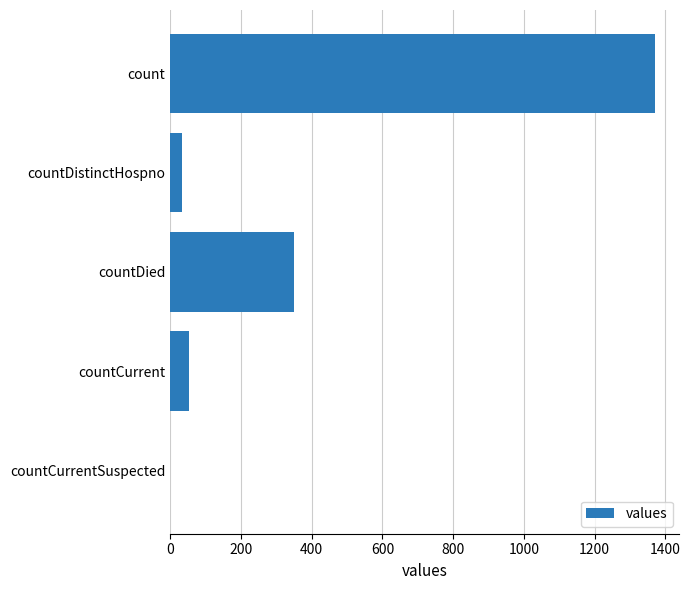

What is the change in value from countDistinctHospno to countDied?

+316